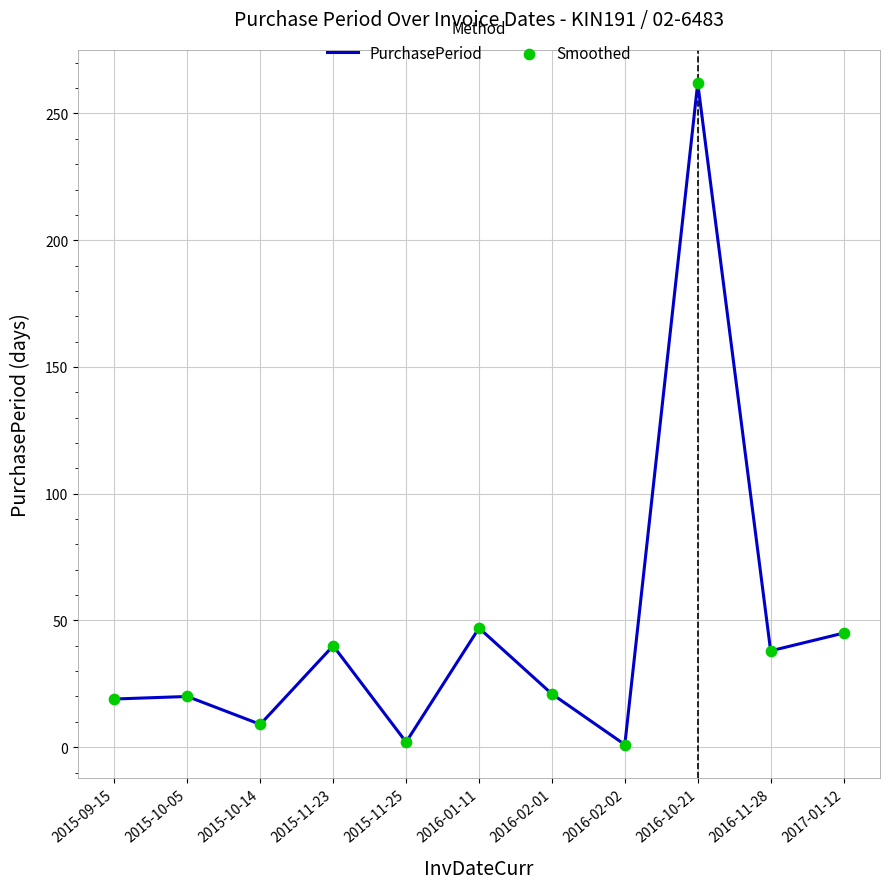

Which has a higher value, 2016-01-11 or 2016-10-21?

2016-10-21